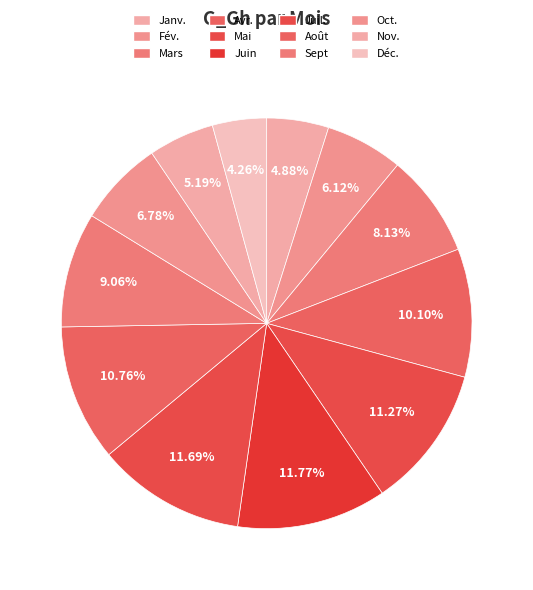

Approximately how many times larger is the value at Juin compared to Fév.?

1.9